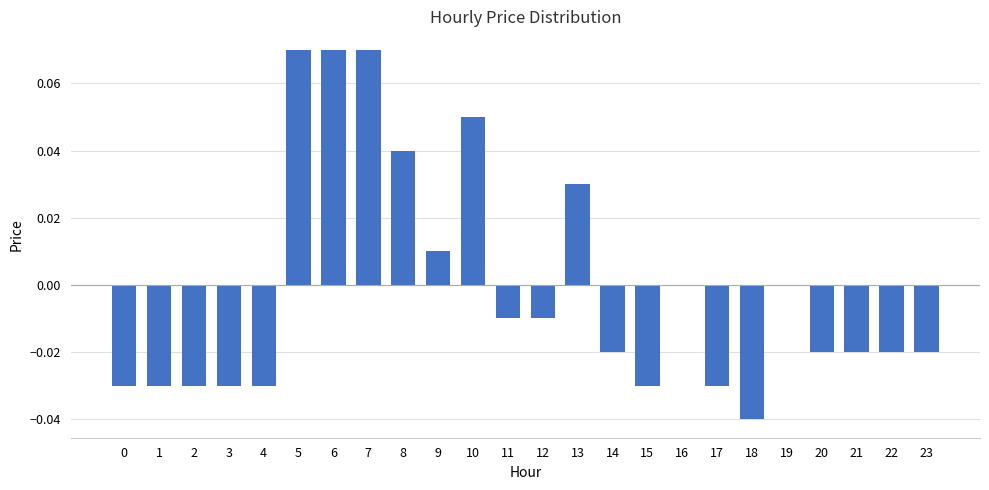

True or false: the data shows 0.0 at 8.

True